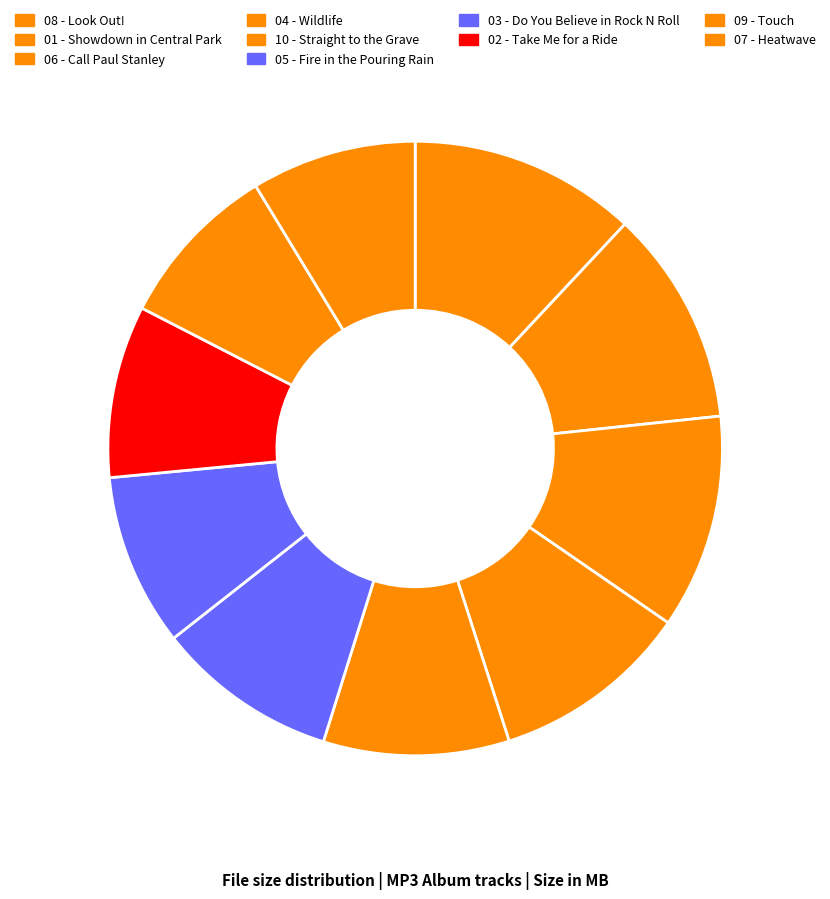

To the nearest percent, what is the average slice percentage?

10%